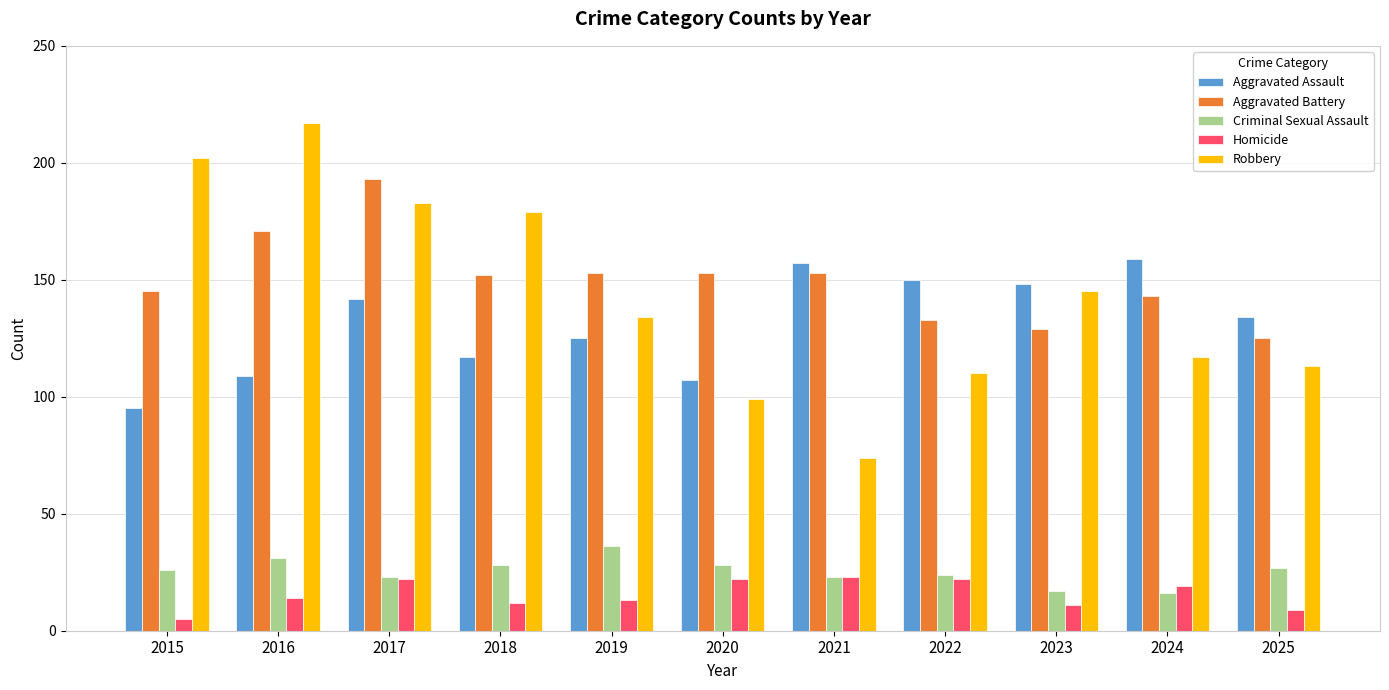

Count the number of data series in this chart.

5